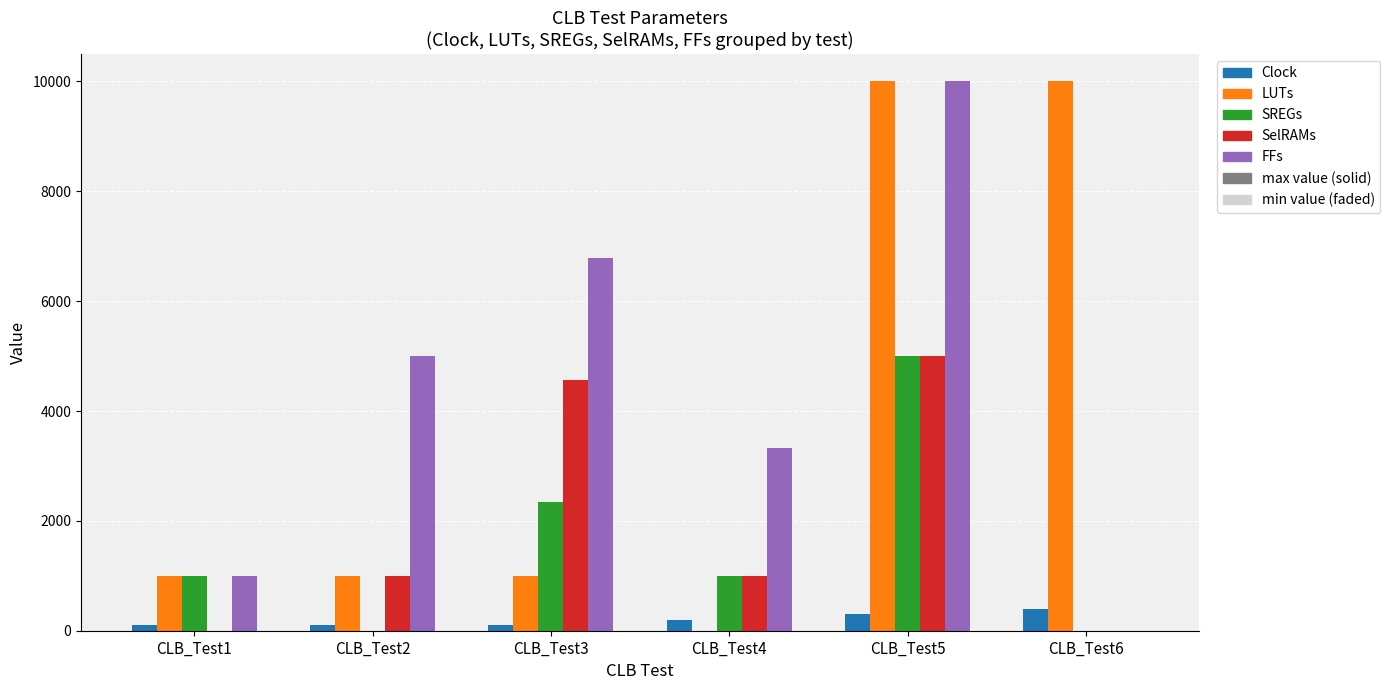

What is the value of the SelRAMs bar at the 5th from the left?

5000